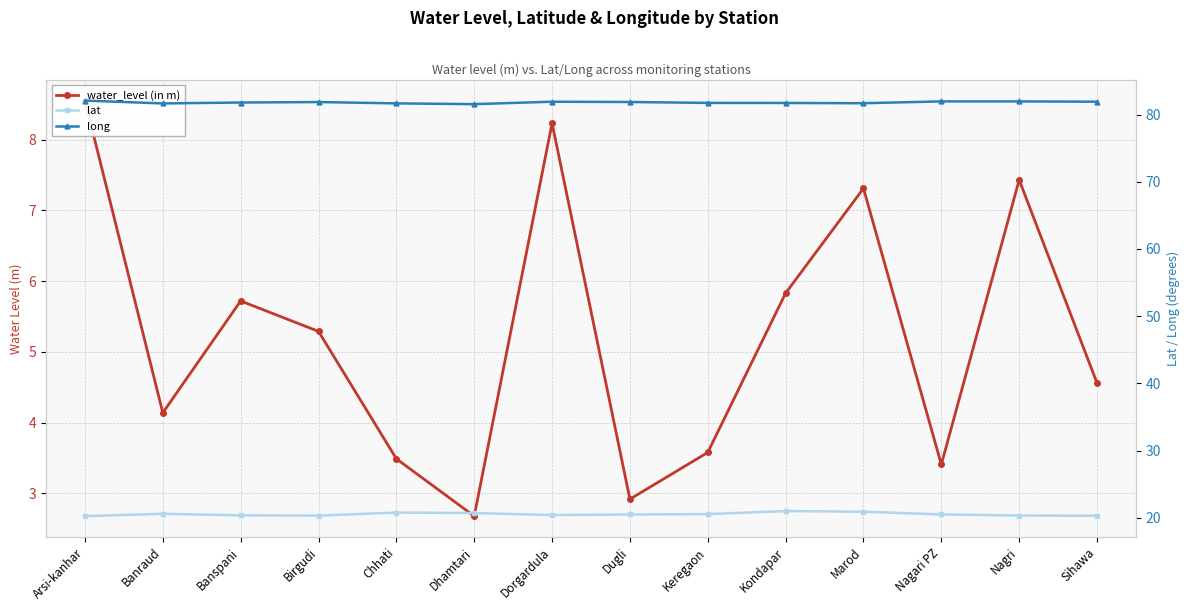

Between Dorgardula and Dugli, which series saw the biggest shift?

water_level (in m)